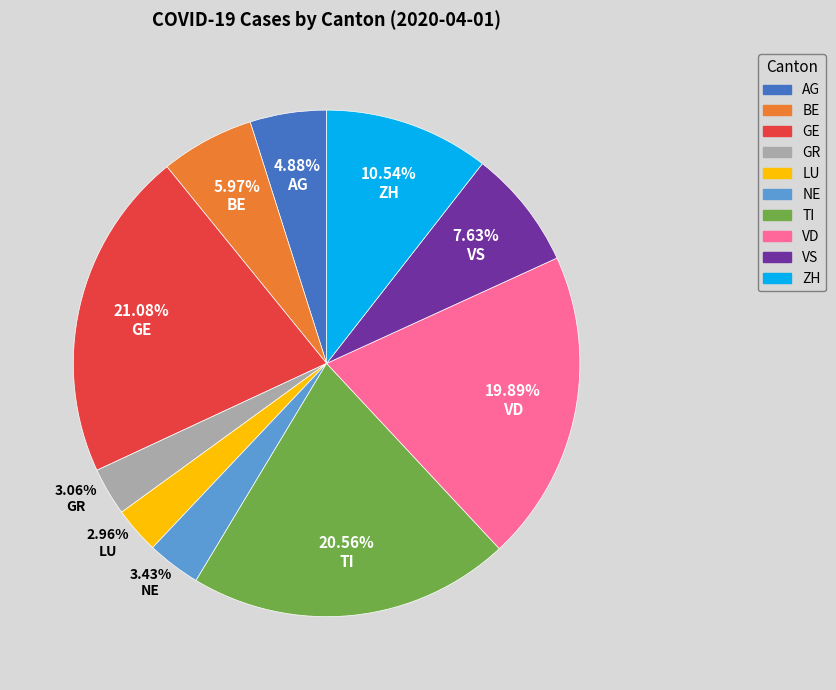

Count the number of slices in the pie.

10